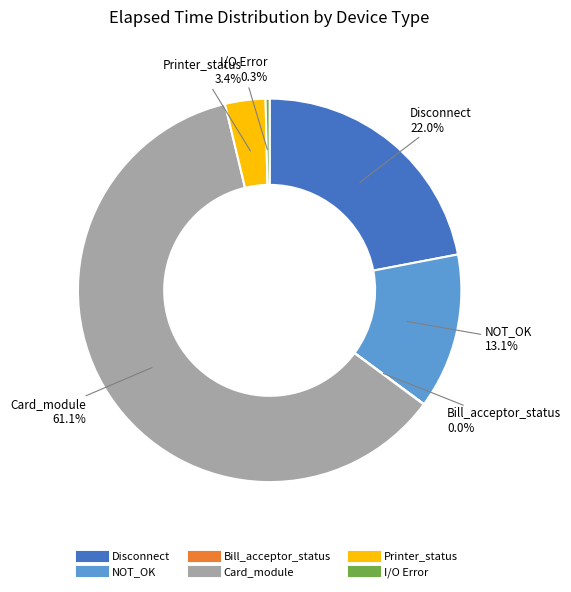

Which category has the biggest portion of the pie?

Card_module